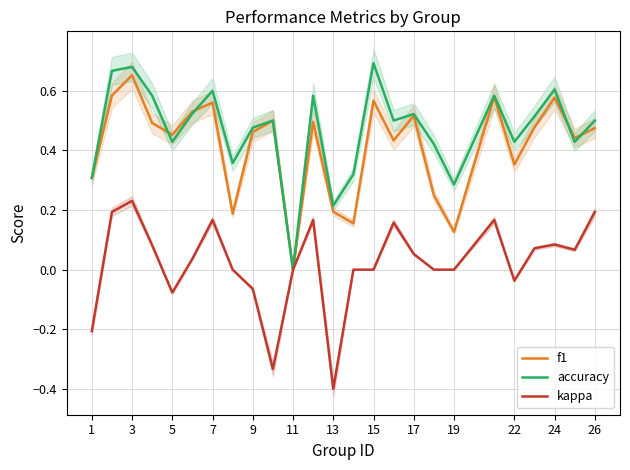

Count the accuracy values in the range 0 to 1.

25